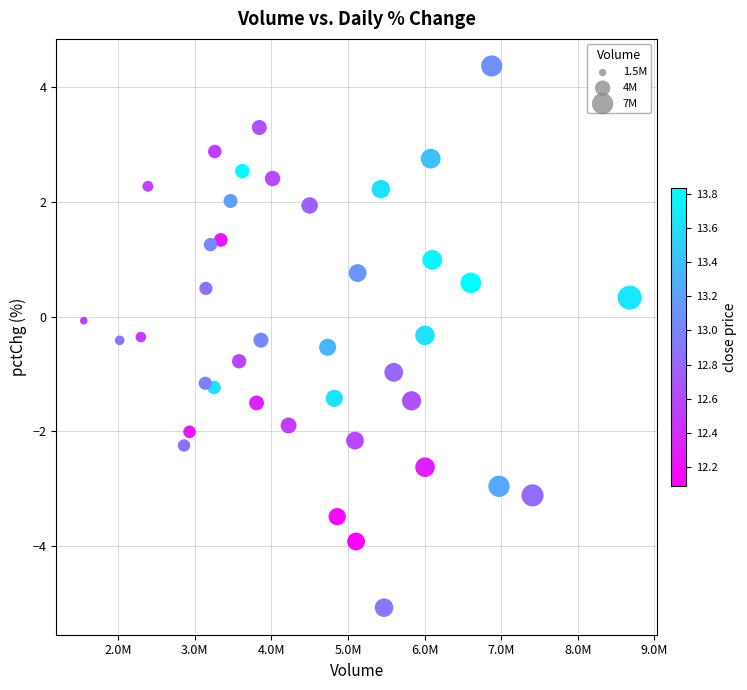

What is the range of X values (max minus min)?

7127468.0